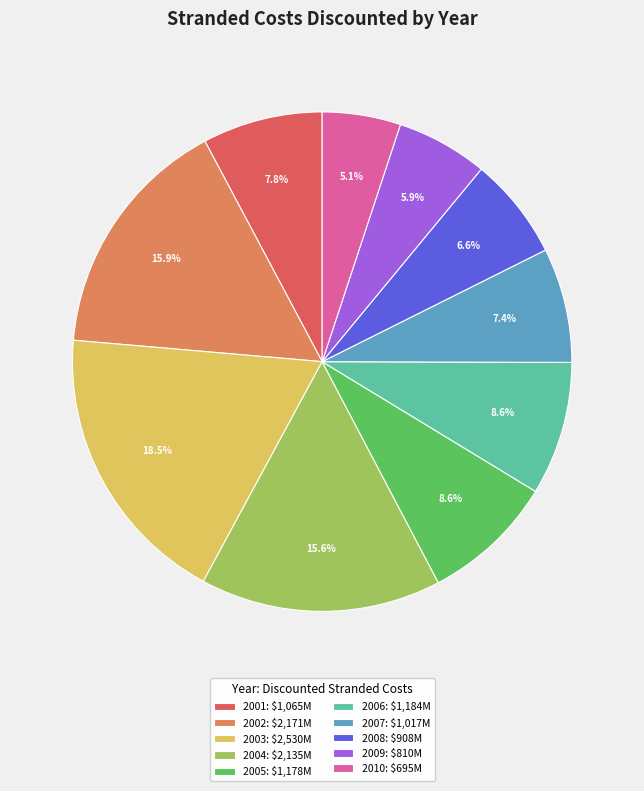

What is the change in value from 2001 to 2004?

+1070.3